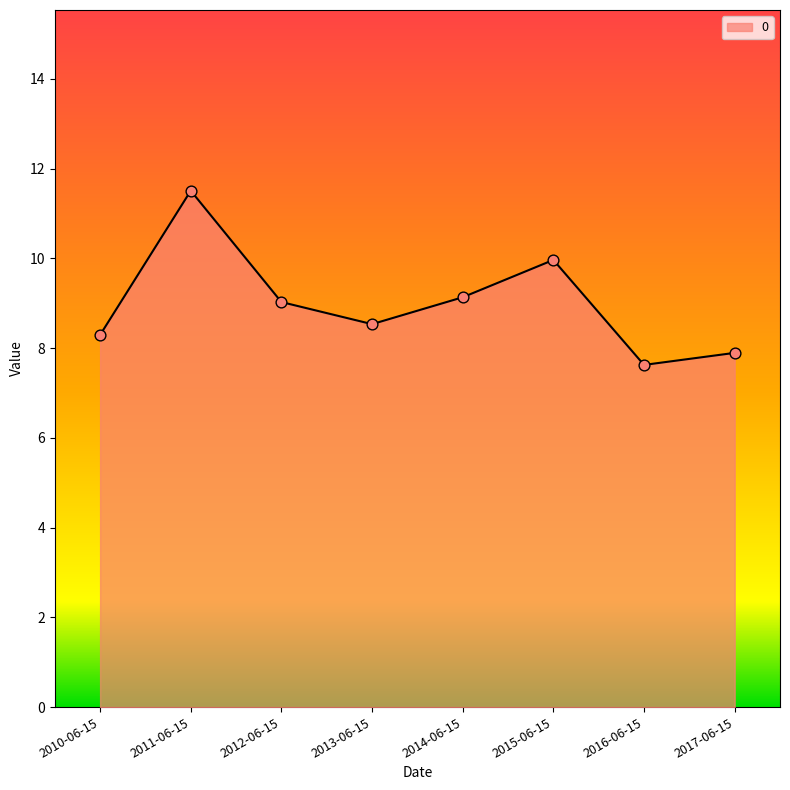

Approximately how many times larger is the value at 2014-06-15 compared to 2011-06-15?

0.8